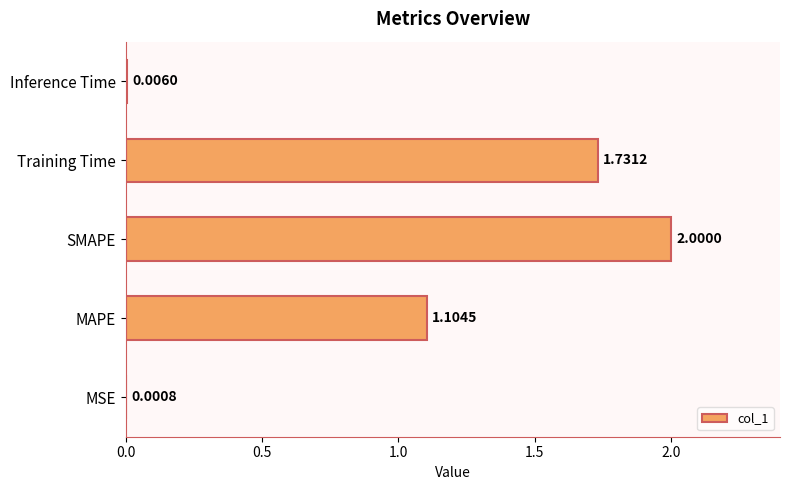

At which label is the value closest to 1?

MAPE